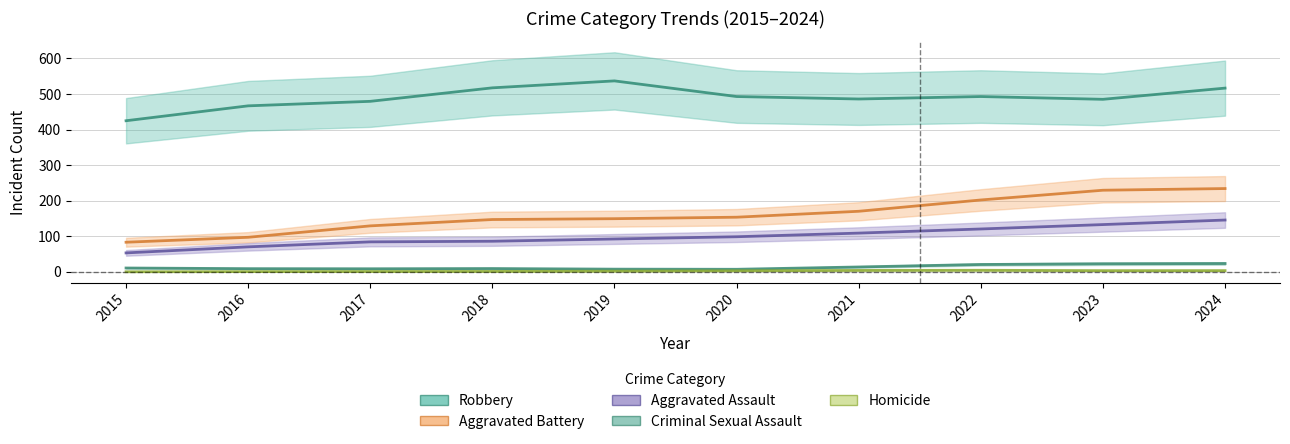

Which series has the largest total across all categories?

Robbery